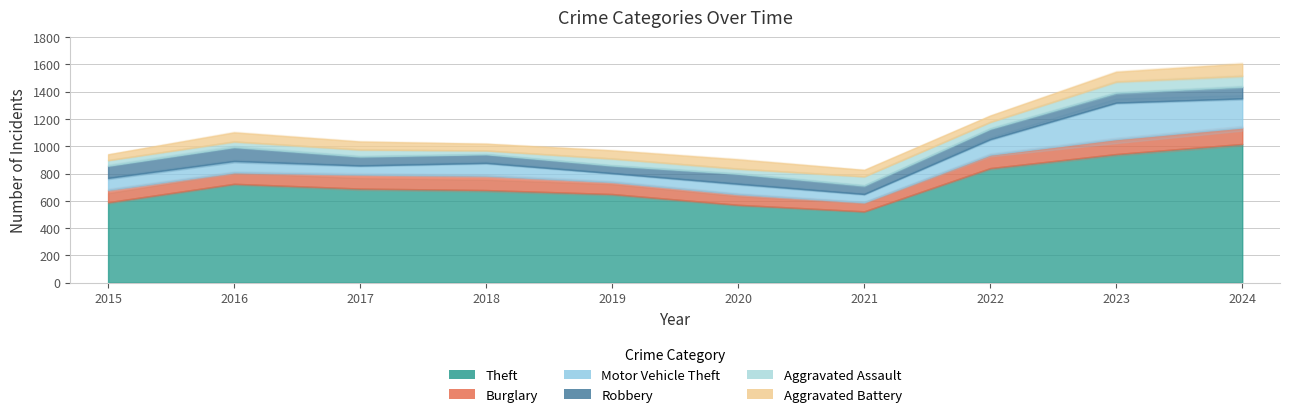

True or false: Motor Vehicle Theft has more than 0 interior local peaks.

True